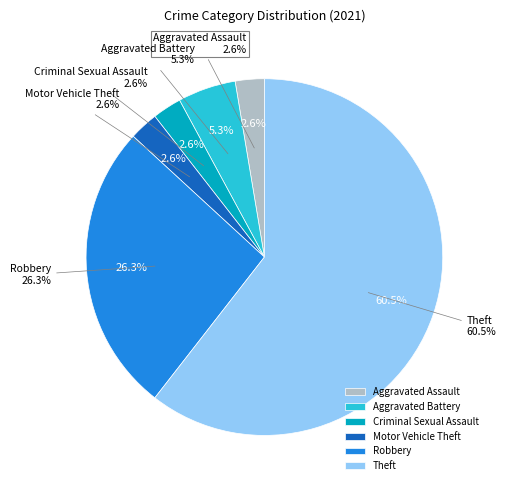

The Aggravated Assault slice represents 11% of the pie. True or false?

False